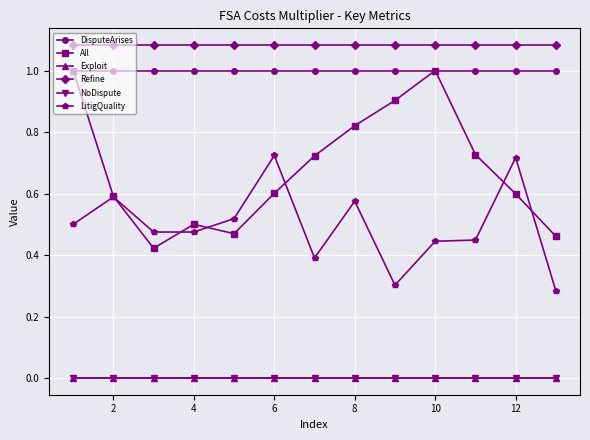

True or false: Refine and NoDispute cross at least once.

False